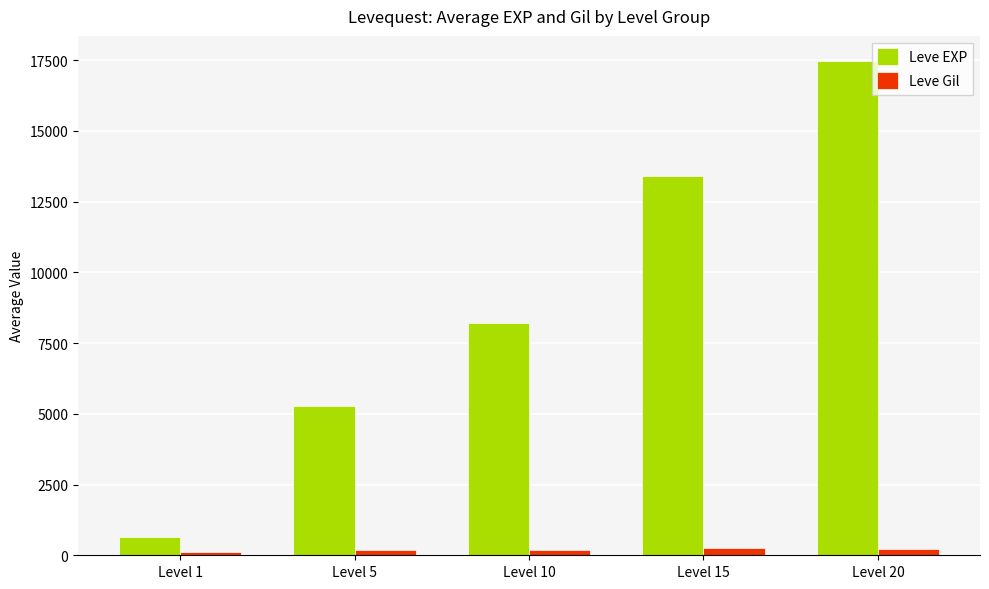

What is the average value of the Leve EXP series?

9004